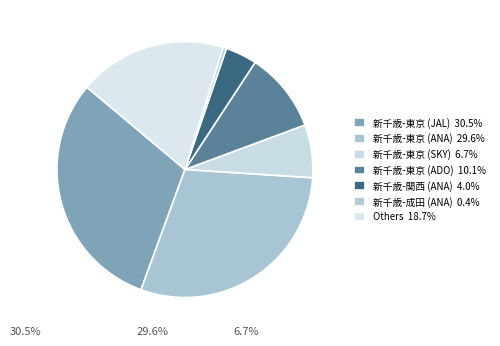

Count the number of slices in the pie.

7